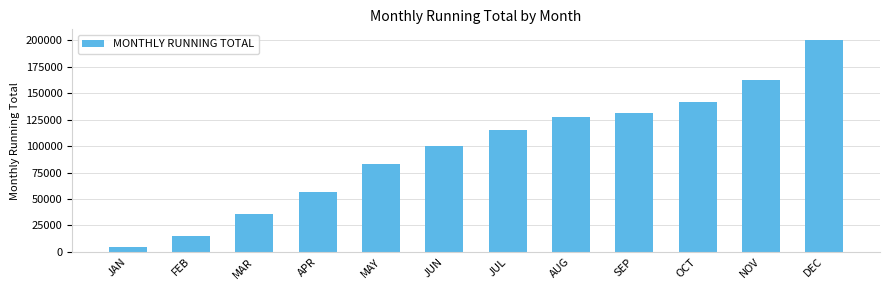

Does the chart contain stacked bars?

No